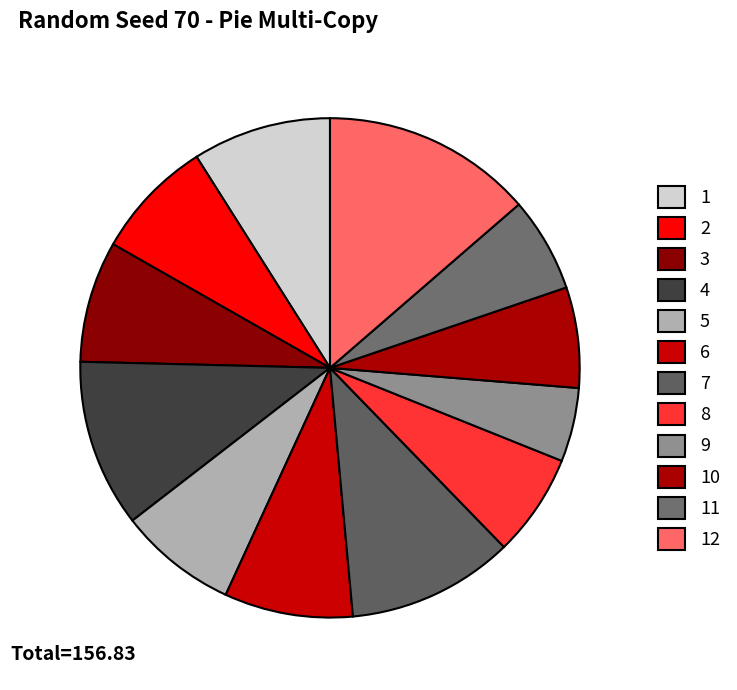

Approximately how many times larger is the value at 6 compared to 7?

0.8